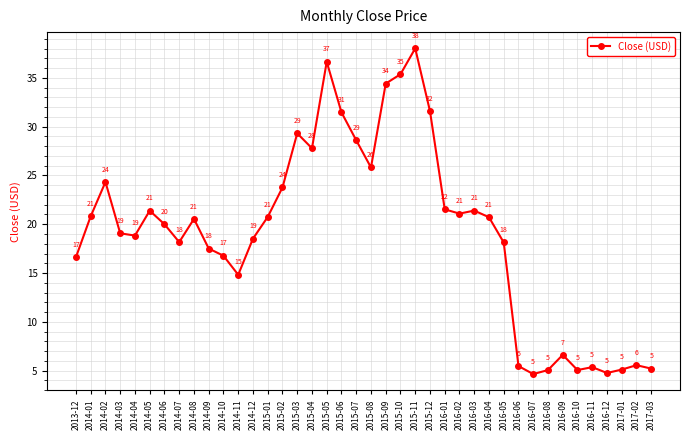

At which category does the data reach its first local peak?

2014-02